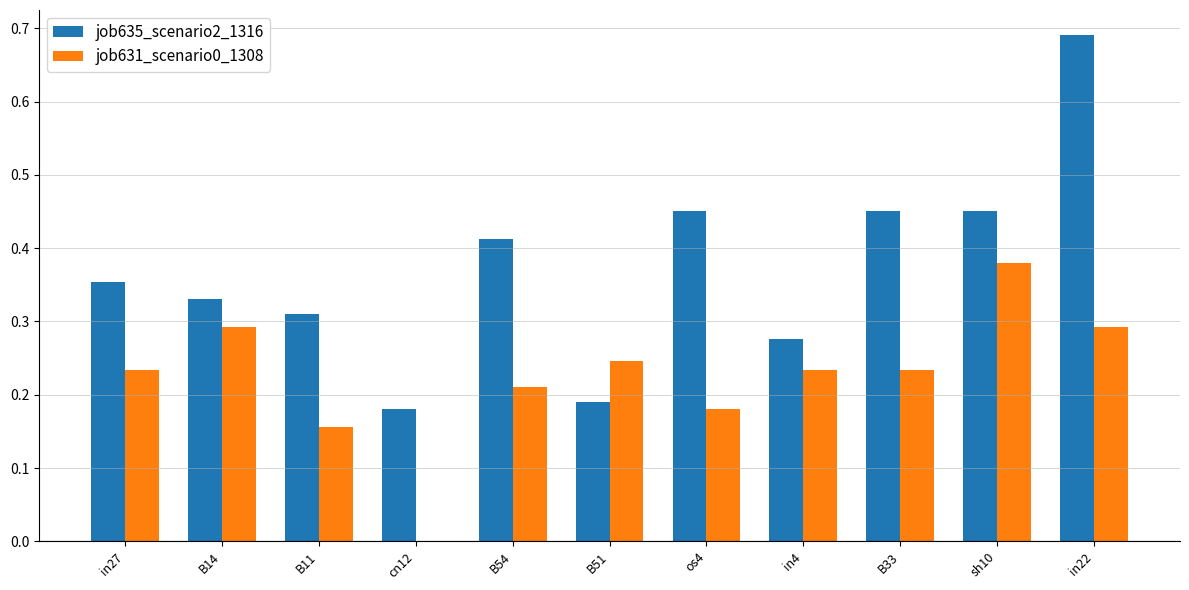

Which category has the highest value in the job631_scenario0_1308 series?

sh10